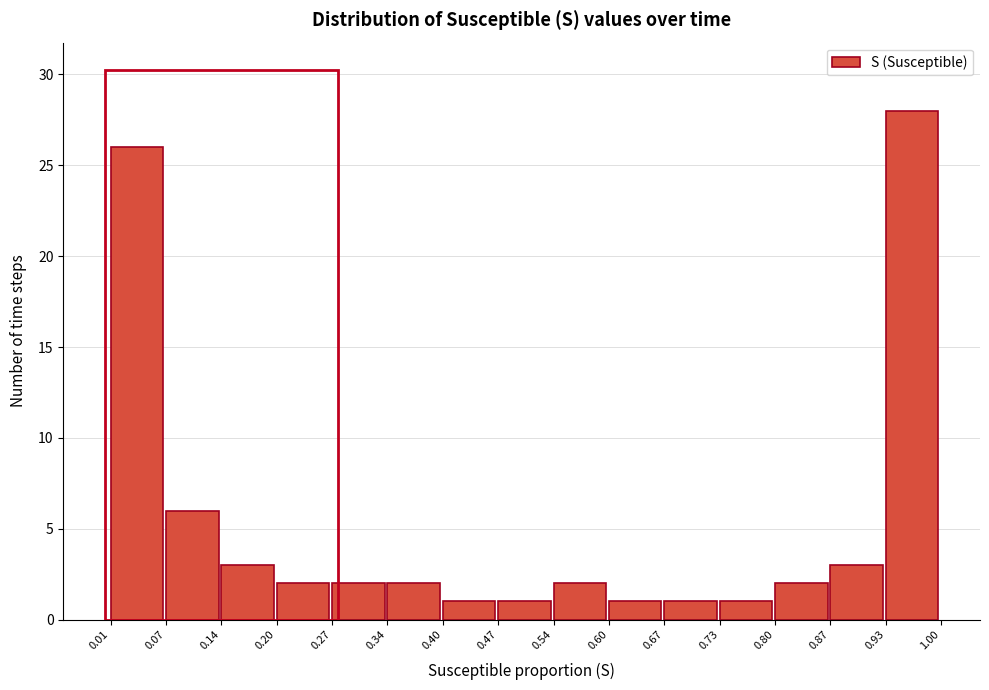

Which range on the x-axis has the tallest bar?

0.93 to 1.00